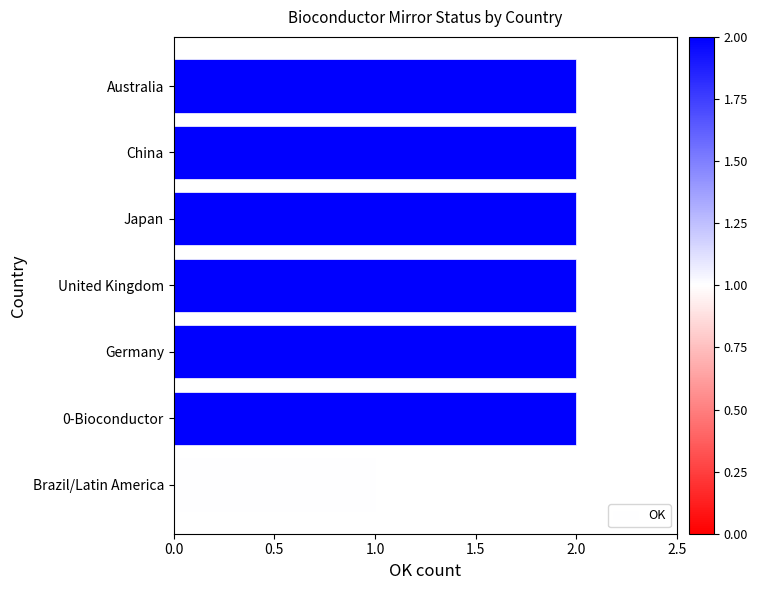

What is the ratio of the value at China to the value at Japan?

1.0